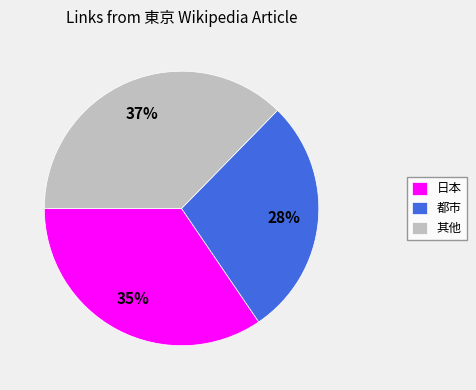

Is it true that 其他 is 37% of the pie?

True